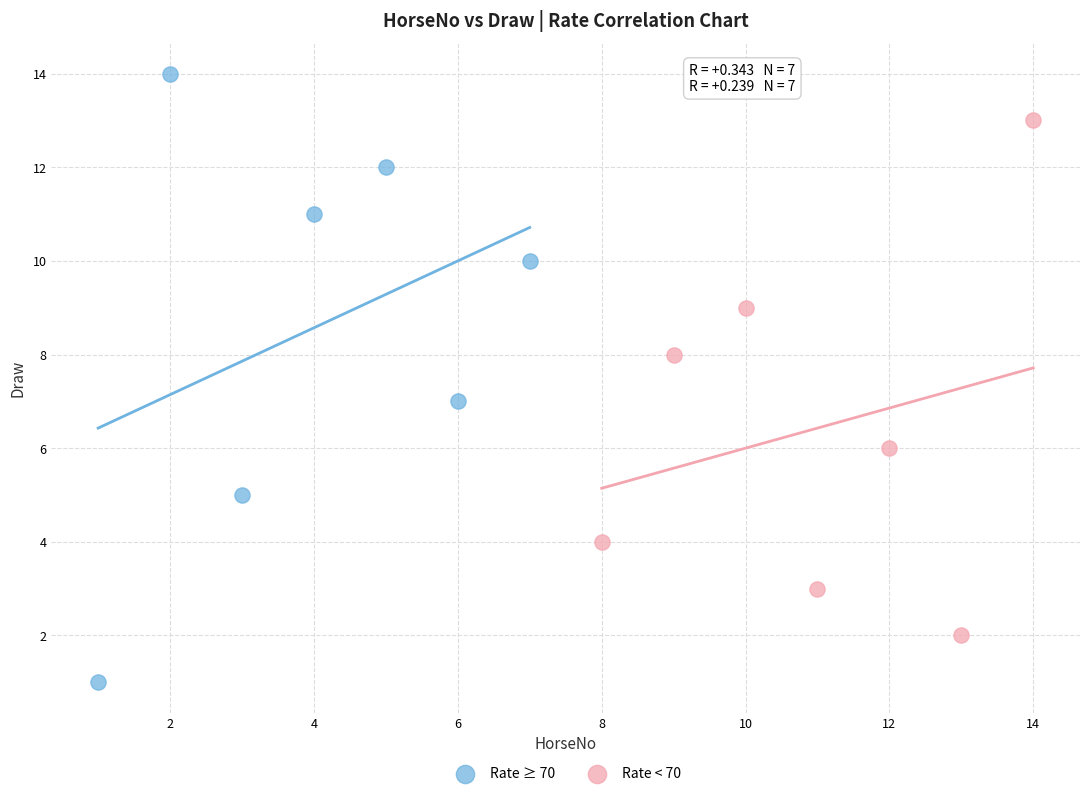

Which series reaches the minimum Y coordinate?

Rate ≥ 70